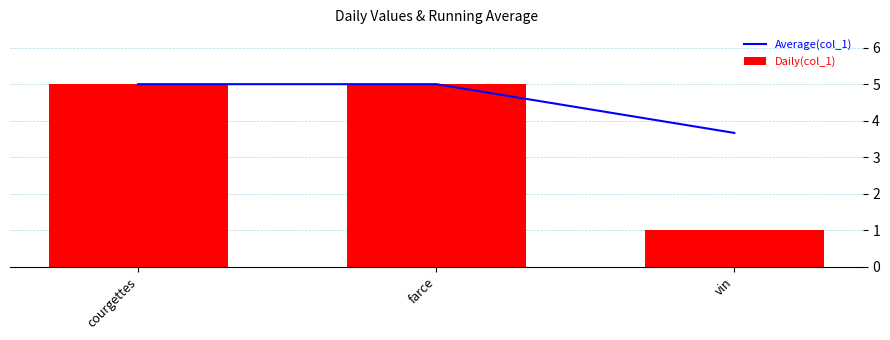

What is the label of the 2nd bar from the right?

farce